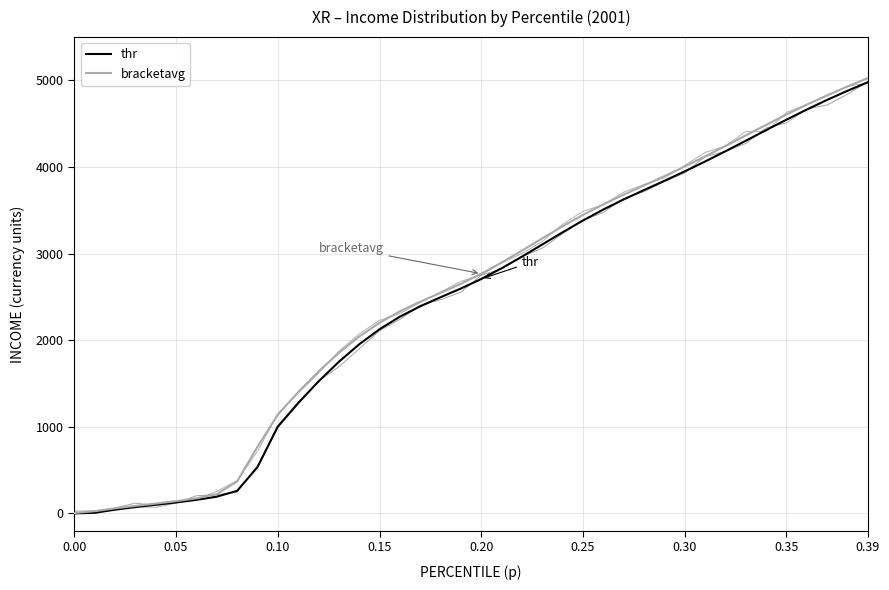

True or false: bracketavg has more than 1 interior local peaks.

False